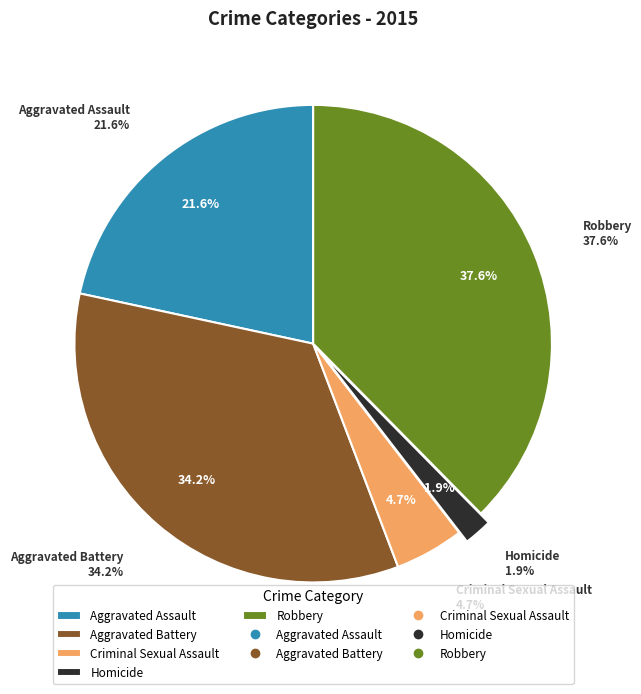

What percentage is the Aggravated Battery slice, to the nearest percent?

34%